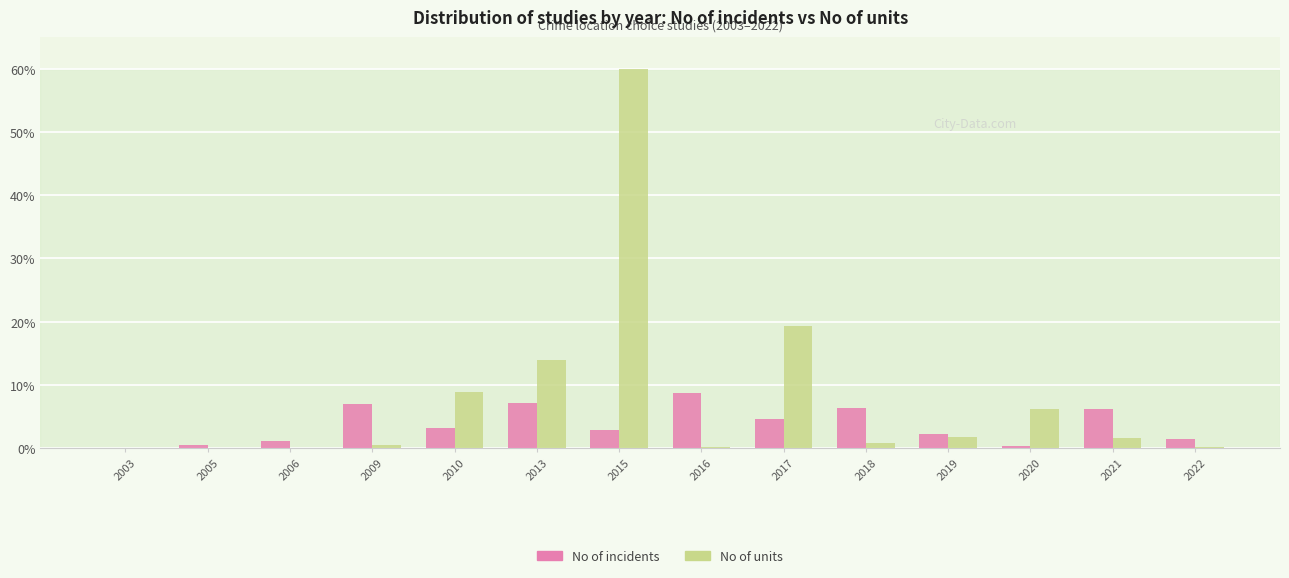

True or false: No of units has a value of 60.0 at 2015.

True